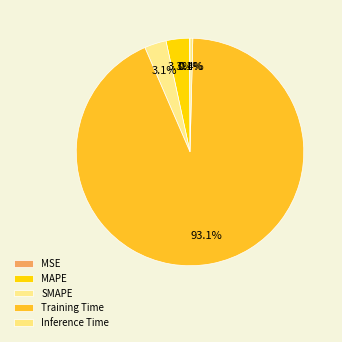

To the nearest percent, what is the average slice percentage?

20%